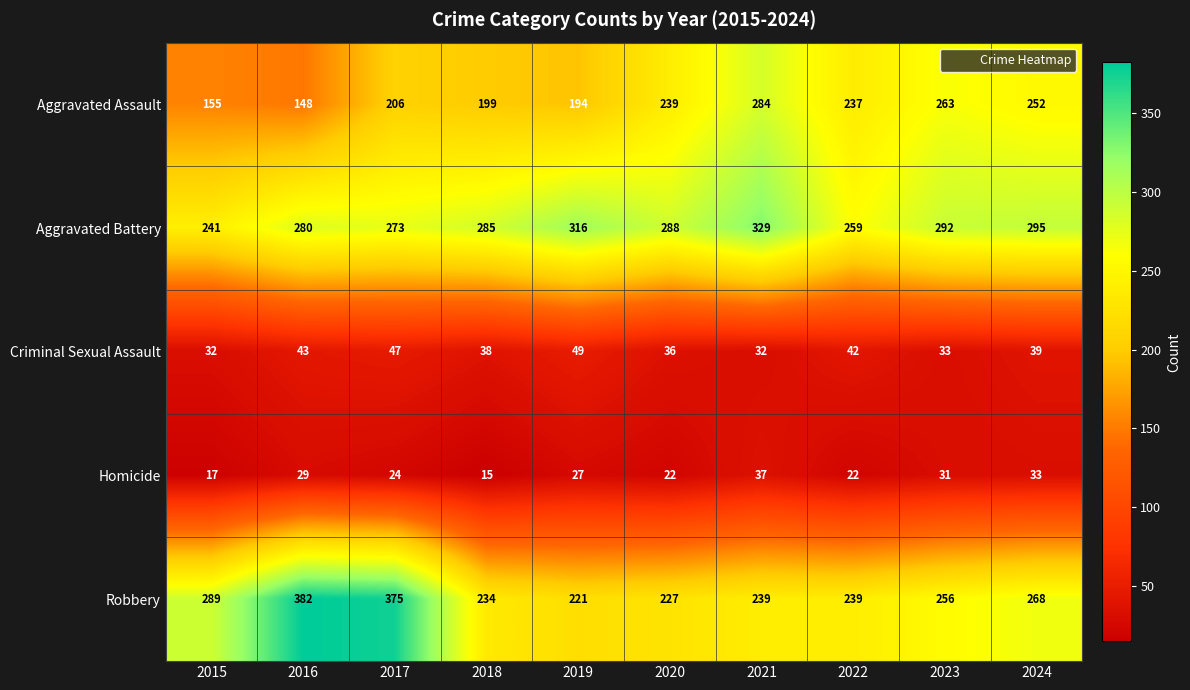

What is the spread (max minus min) of values at 2022?

237